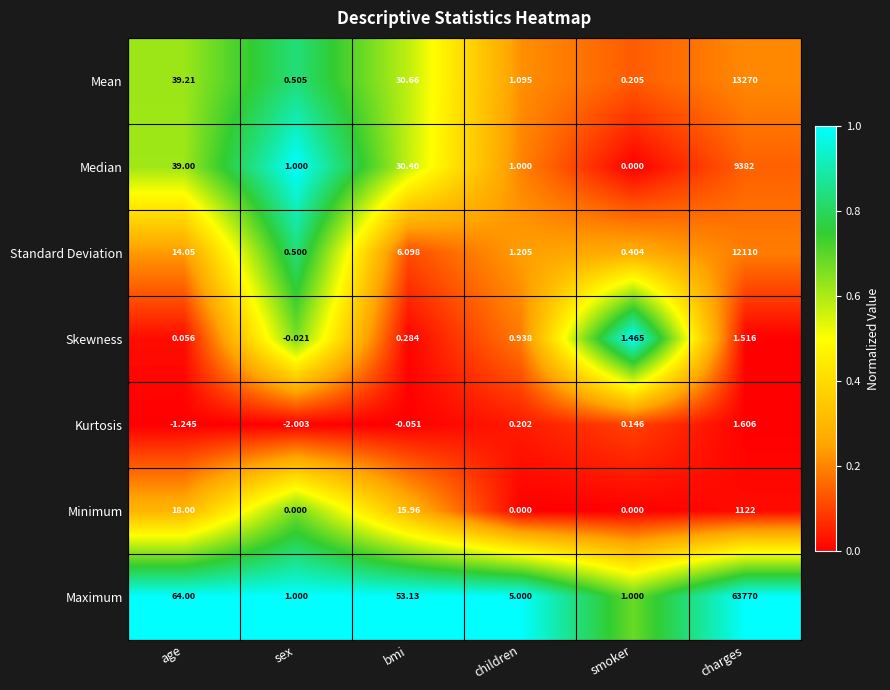

Rank the categories by Standard Deviation value from lowest to highest.

smoker, sex, children, bmi, age, charges